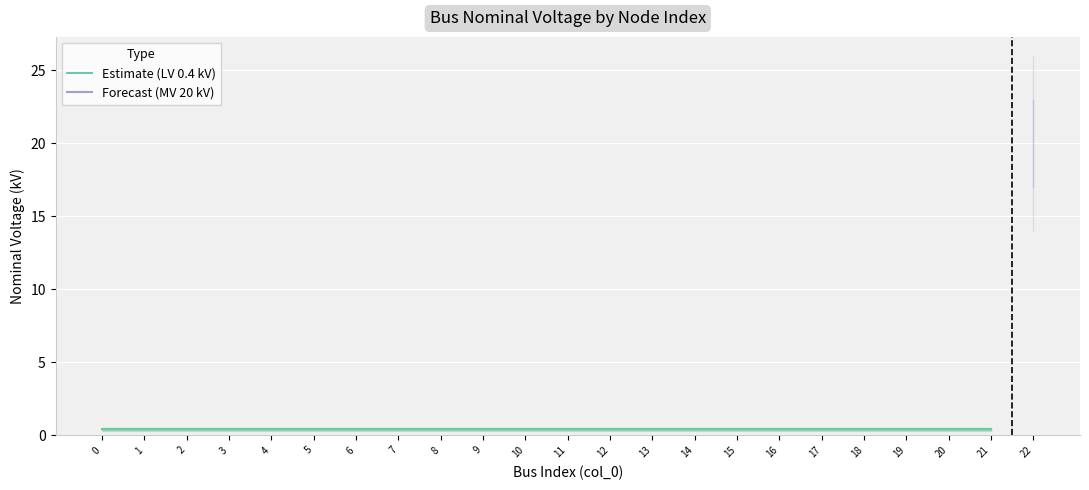

What is the average value?

1.3